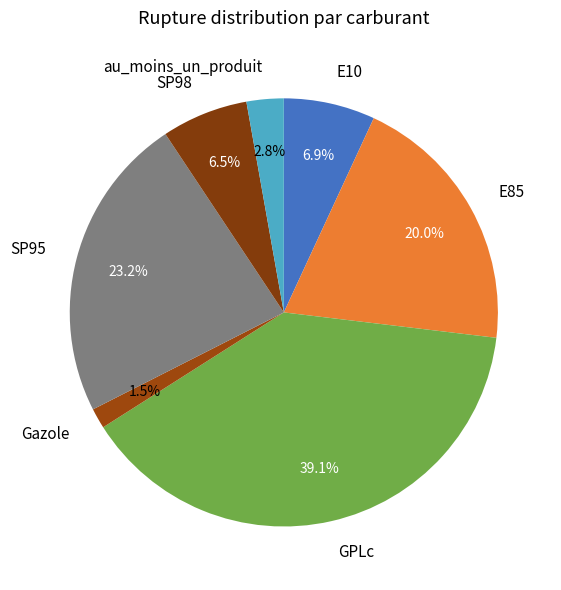

To the nearest percent, what is the average slice percentage?

14%